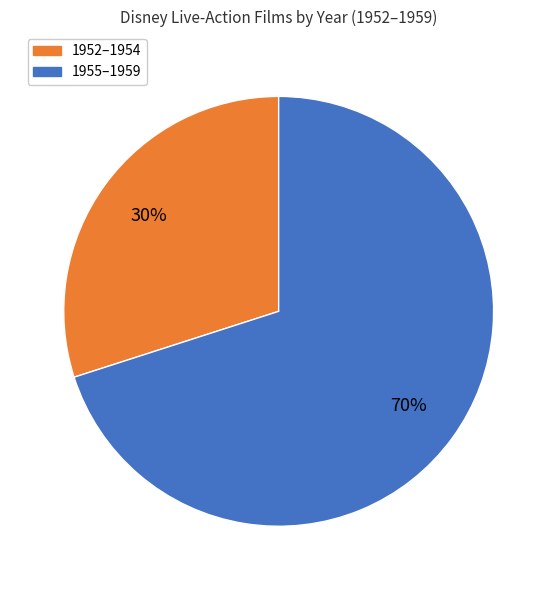

Is it true that 1955–1959 is 70% of the pie?

True